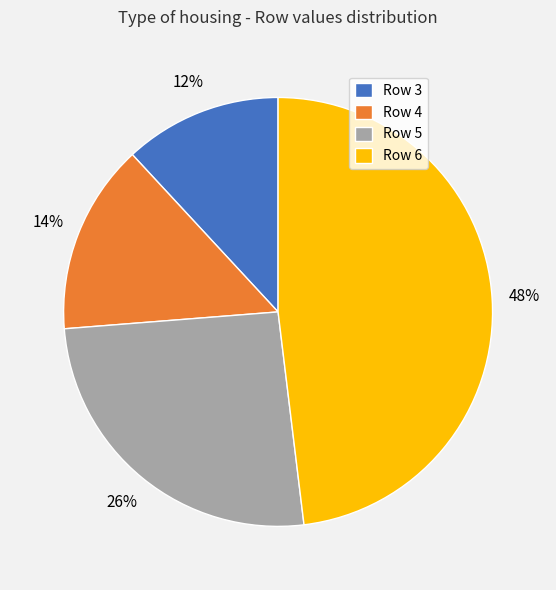

True or false: Row 6 accounts for 48% of the total.

True